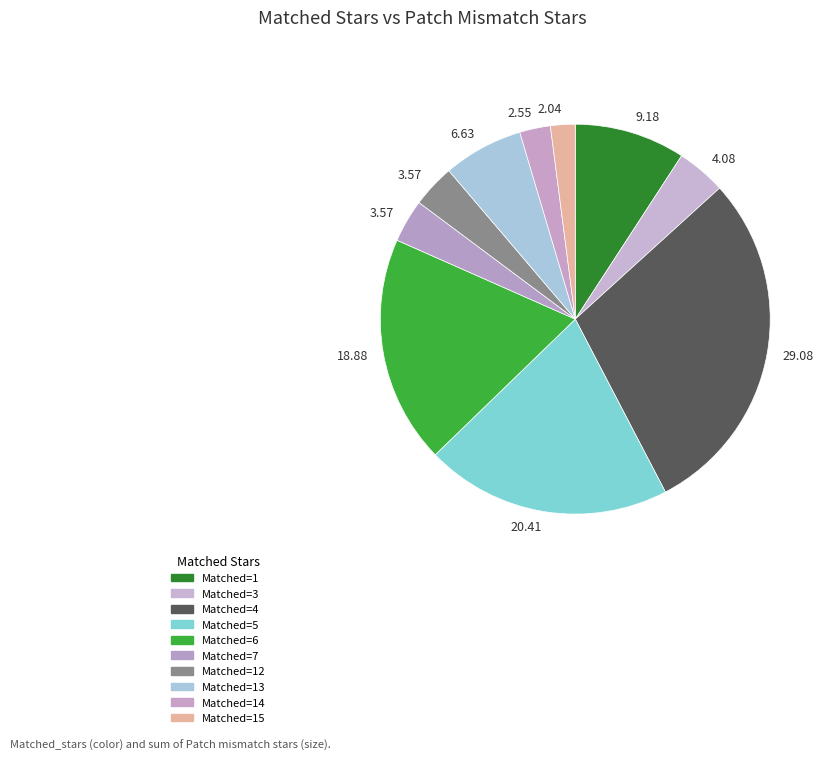

Count the number of slices in the pie.

10